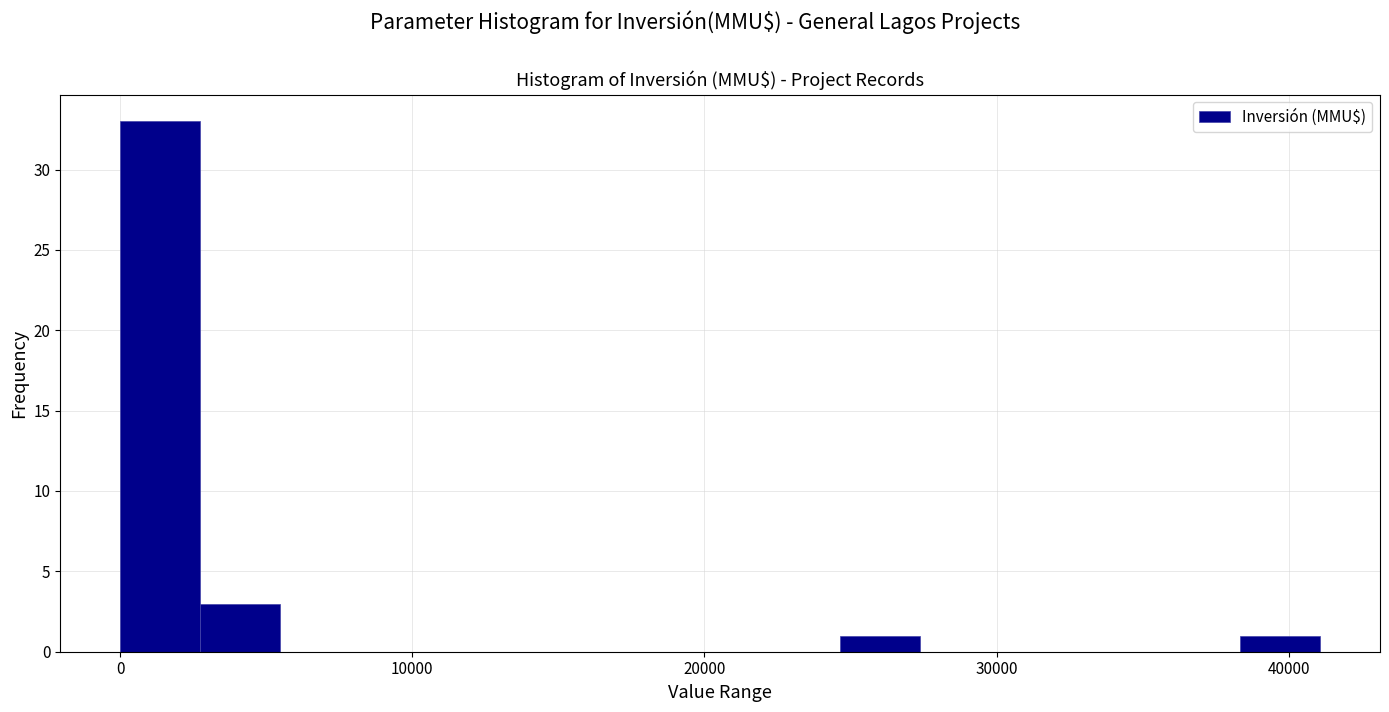

Read against the x-axis, roughly where is the centre of the tallest bar?

1000